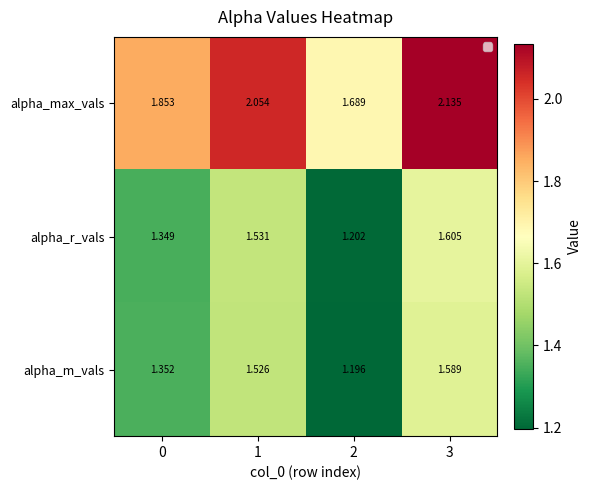

Count the alpha_m_vals values in the range 1 to 2.

4